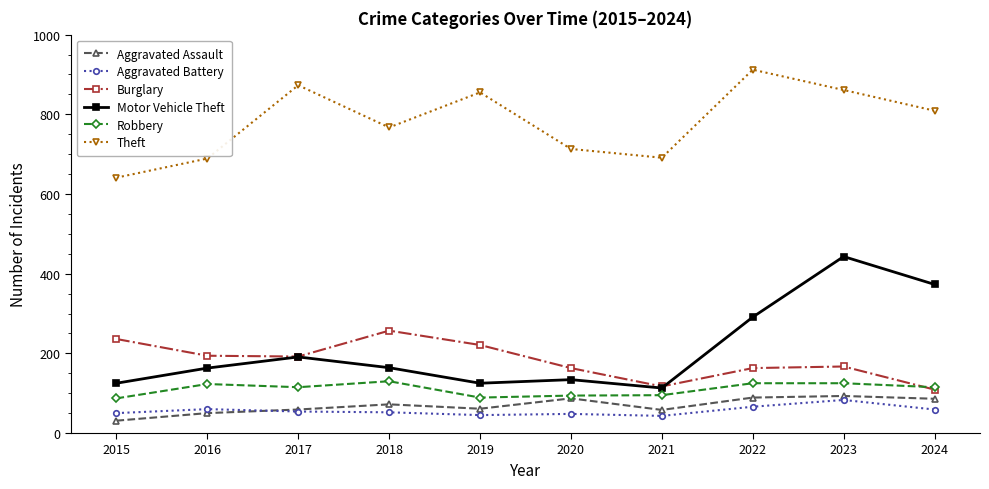

True or false: Motor Vehicle Theft and Theft cross at least once.

False